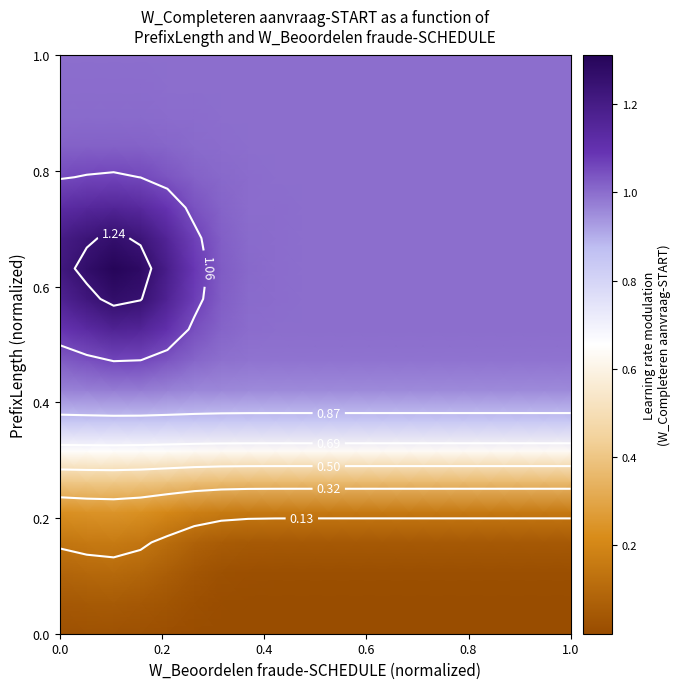

How many data points does each series have?

20